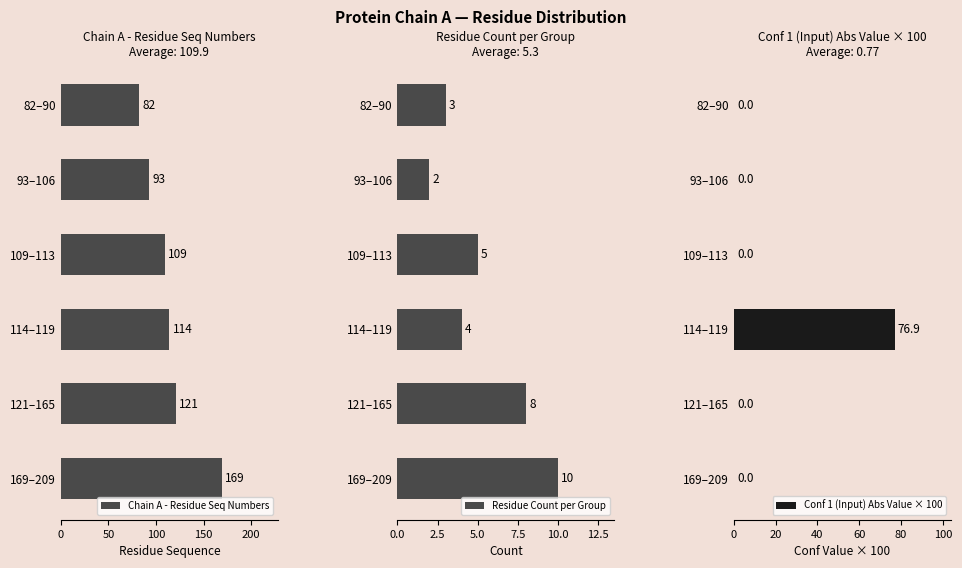

True or false: Chain A - Residue Seq Numbers has a value of 93 at 93–106.

True